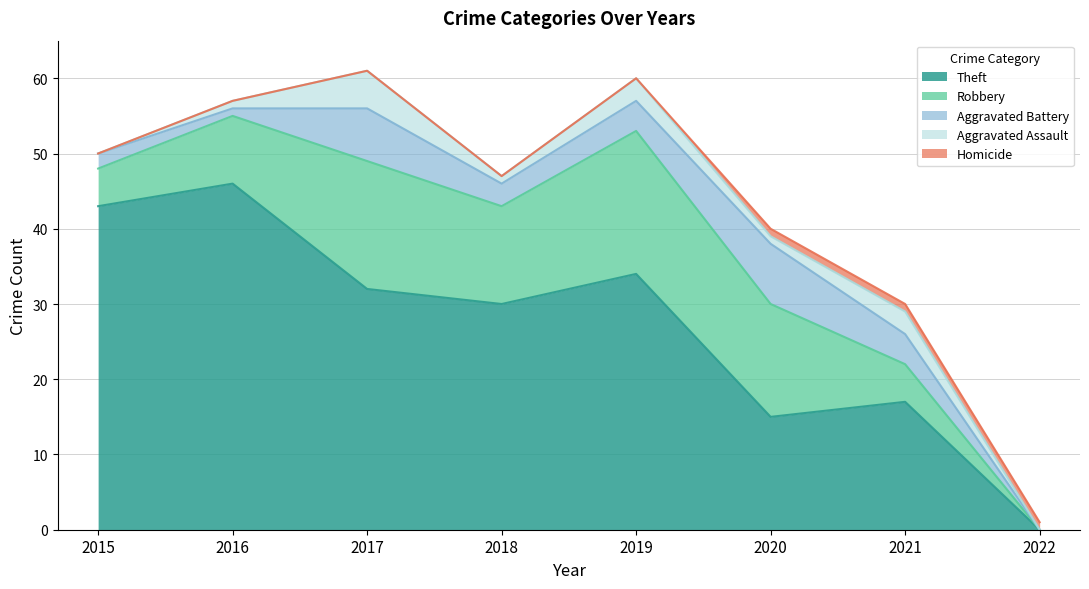

The Aggravated Assault series shows 1 at 2016. True or false?

True